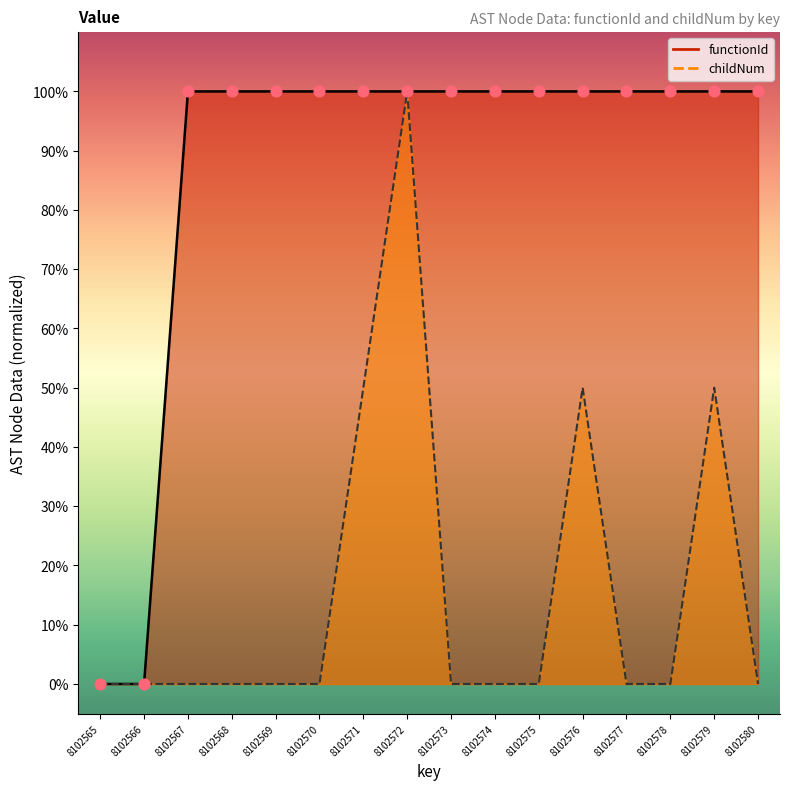

Is the value of functionId at 8102566 greater than the value of childNum at 8102575?

No